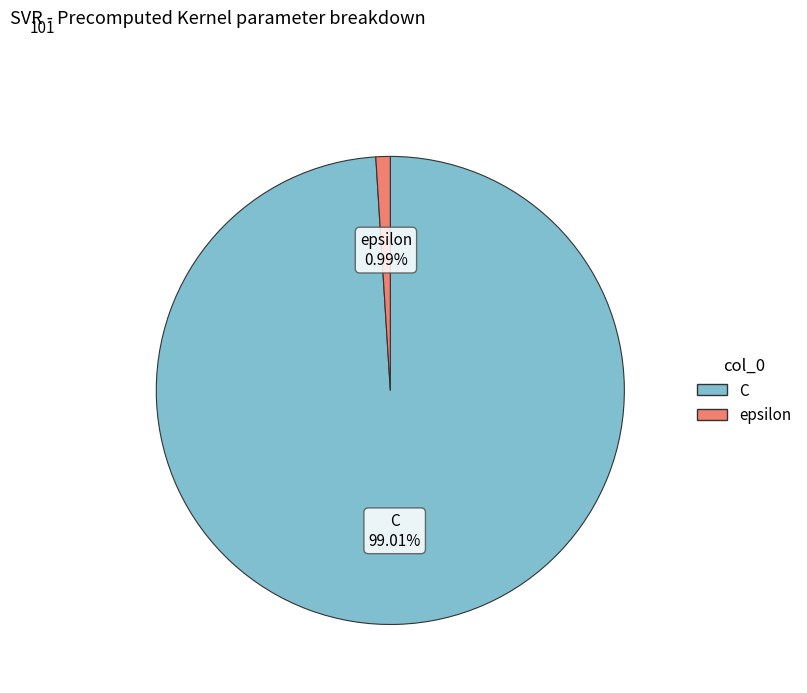

Is there a majority slice in this chart?

Yes